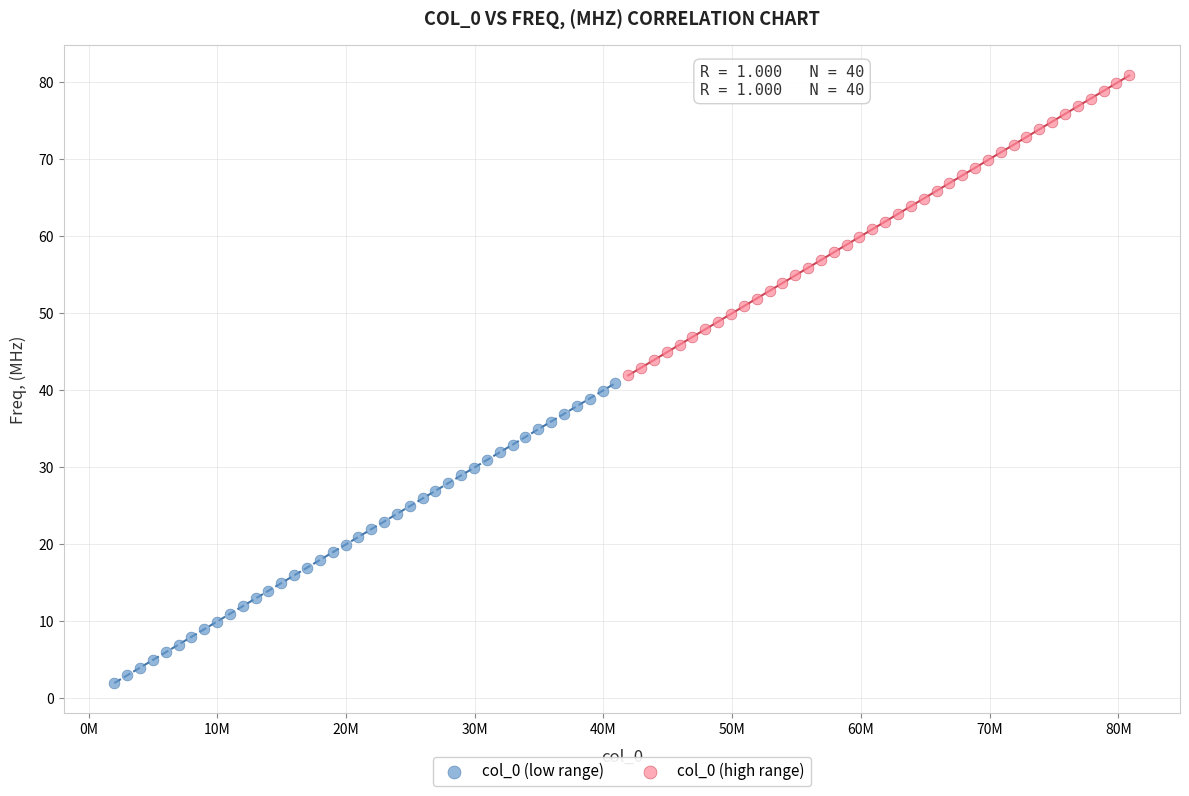

Which series reaches the maximum Y coordinate?

col_0 (high range)